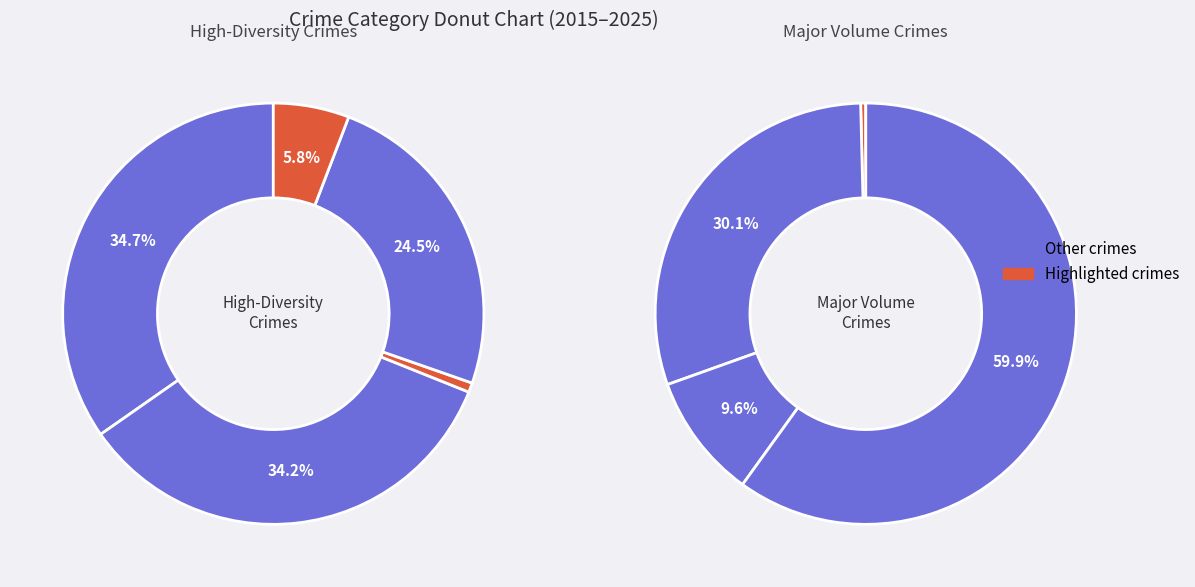

Do Aggravated Assault and Burglary together represent more than half of the pie?

No